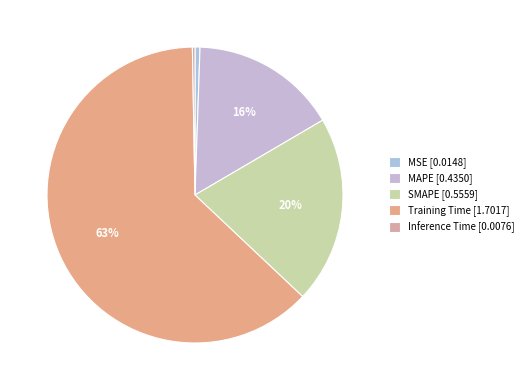

What is the change in value from MAPE to Training Time?

+1.3